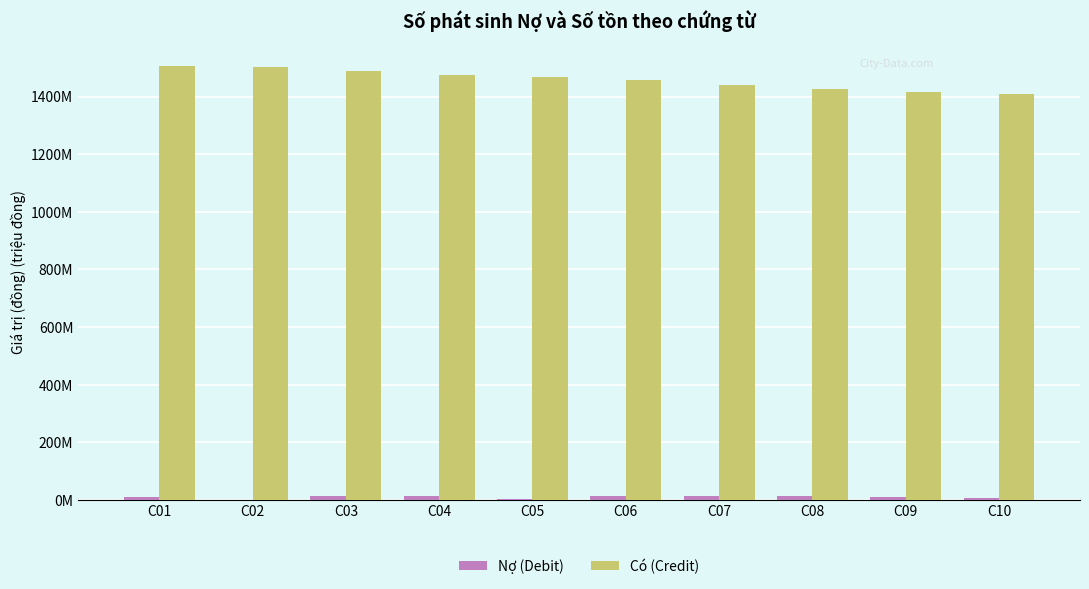

What is the value of the Nợ (Debit) bar at the 7th from the left?

13.1